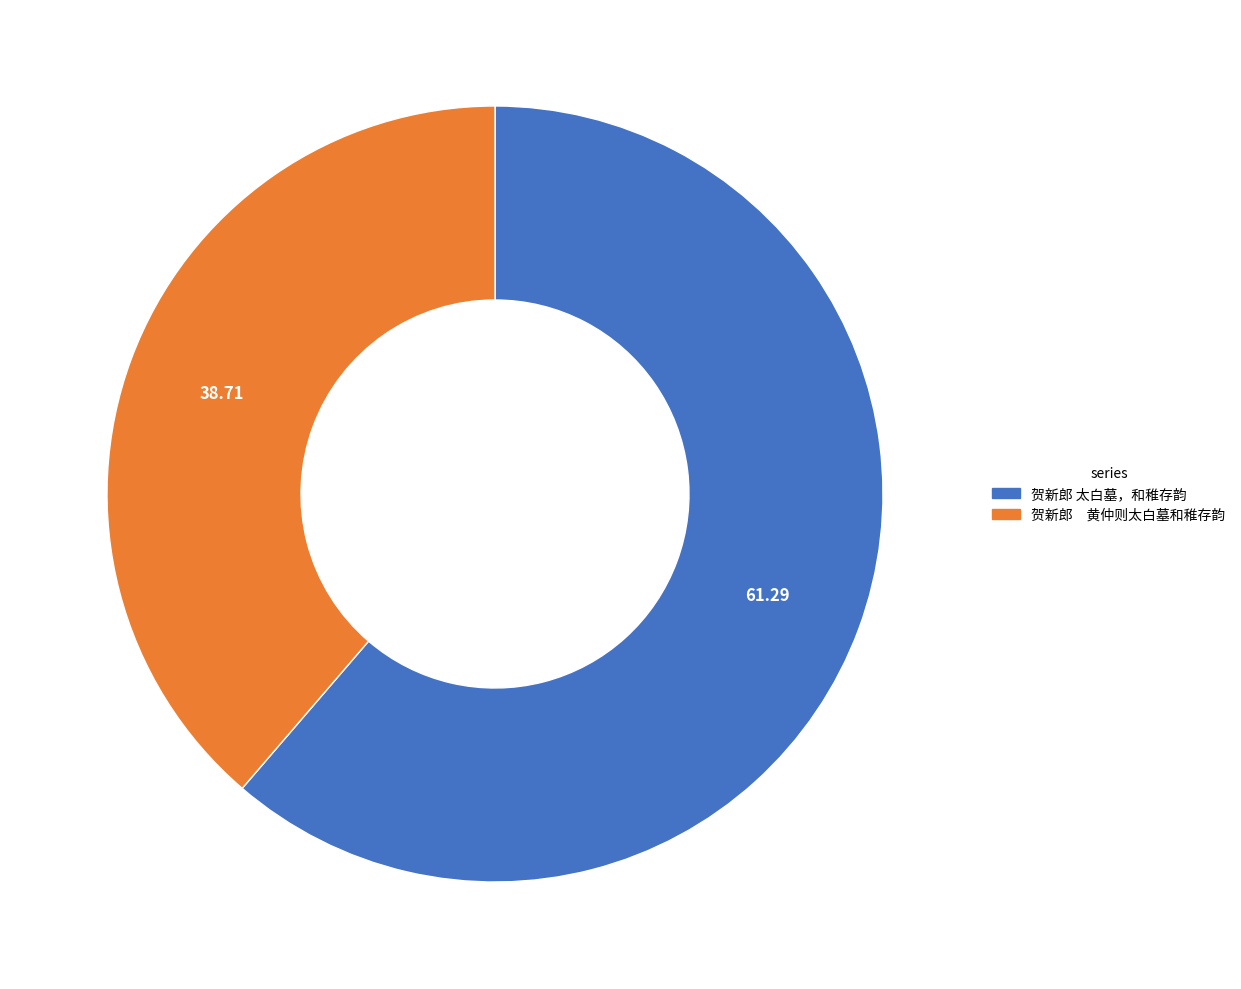

Rank the categories by value from highest to lowest.

贺新郎 太白墓，和稚存韵, 贺新郎 黄仲则太白墓和稚存韵